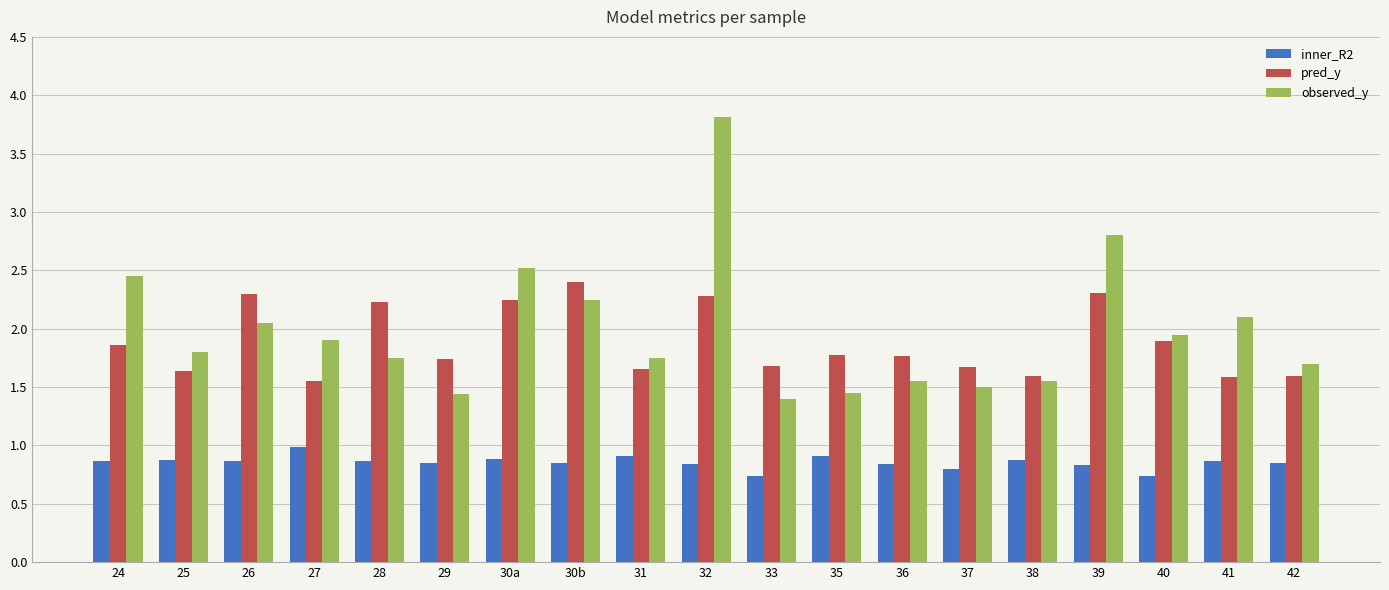

Rank the series at 38 from highest to lowest value.

pred_y, observed_y, inner_R2